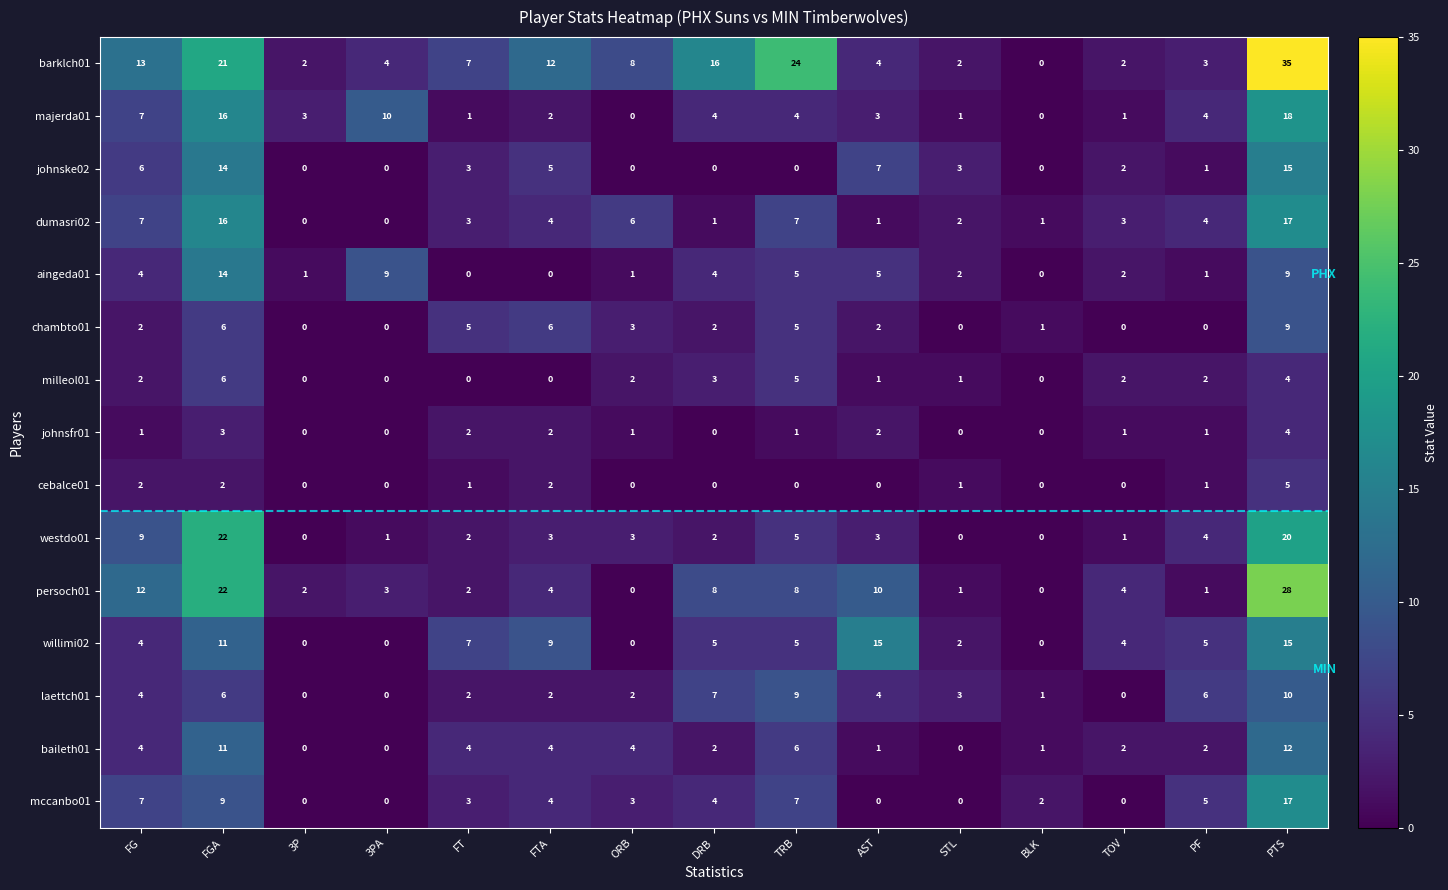

Between ORB and AST, which series saw the biggest shift?

willimi02